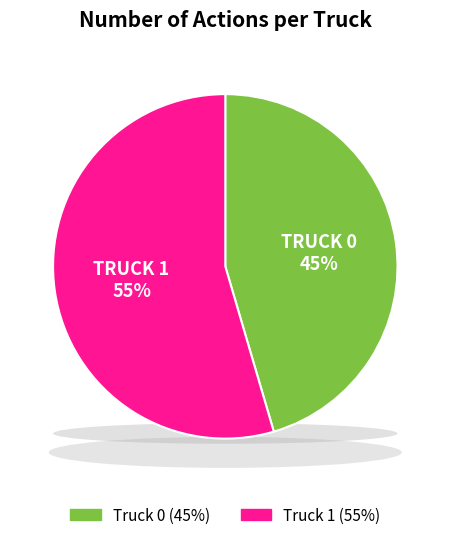

Count the number of slices in the pie.

2